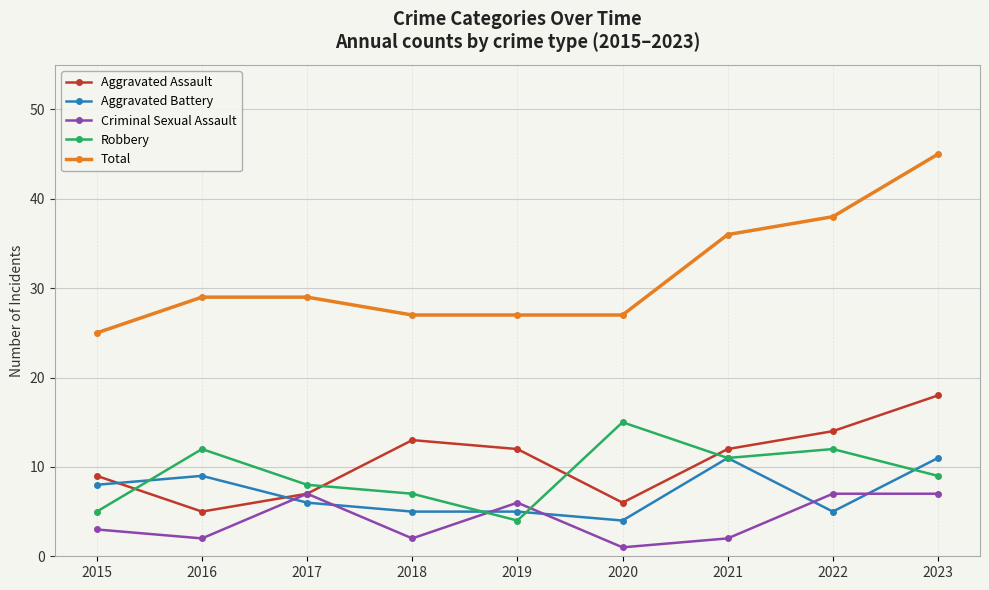

True or false: Total and Aggravated Assault intersect in this chart.

False